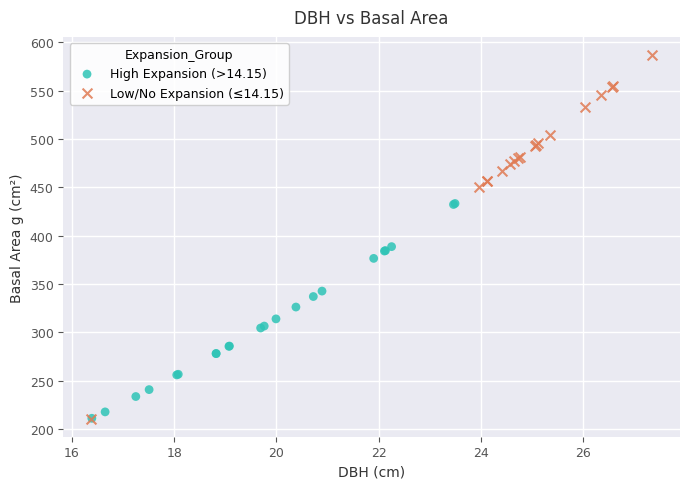

What are all the series names shown in the legend?

High Expansion (>14.15), Low/No Expansion (≤14.15)